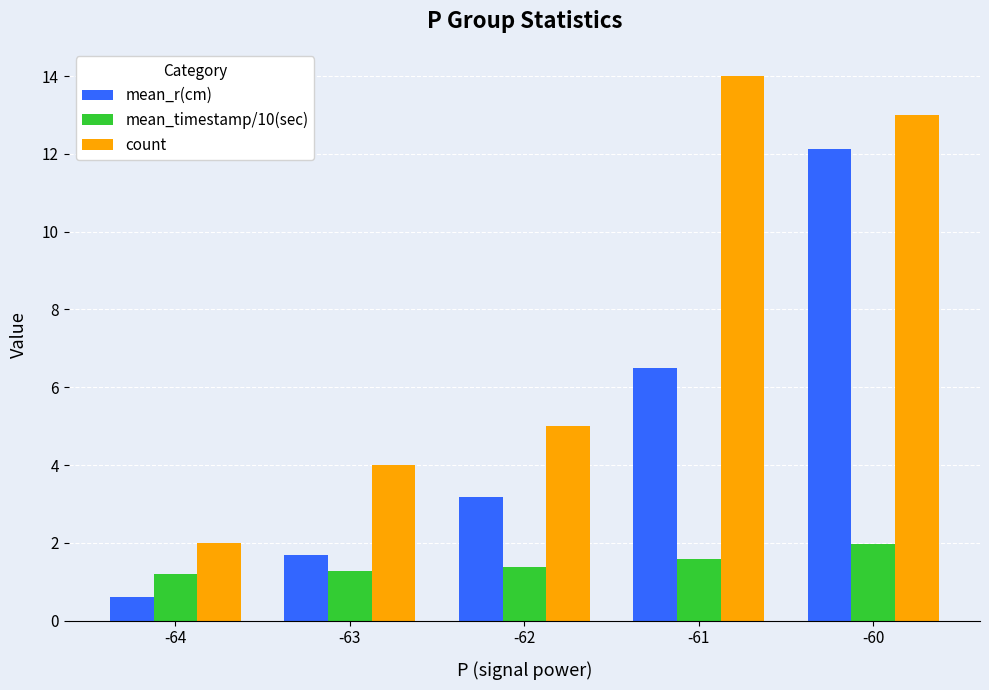

How many bars are there in total?

15